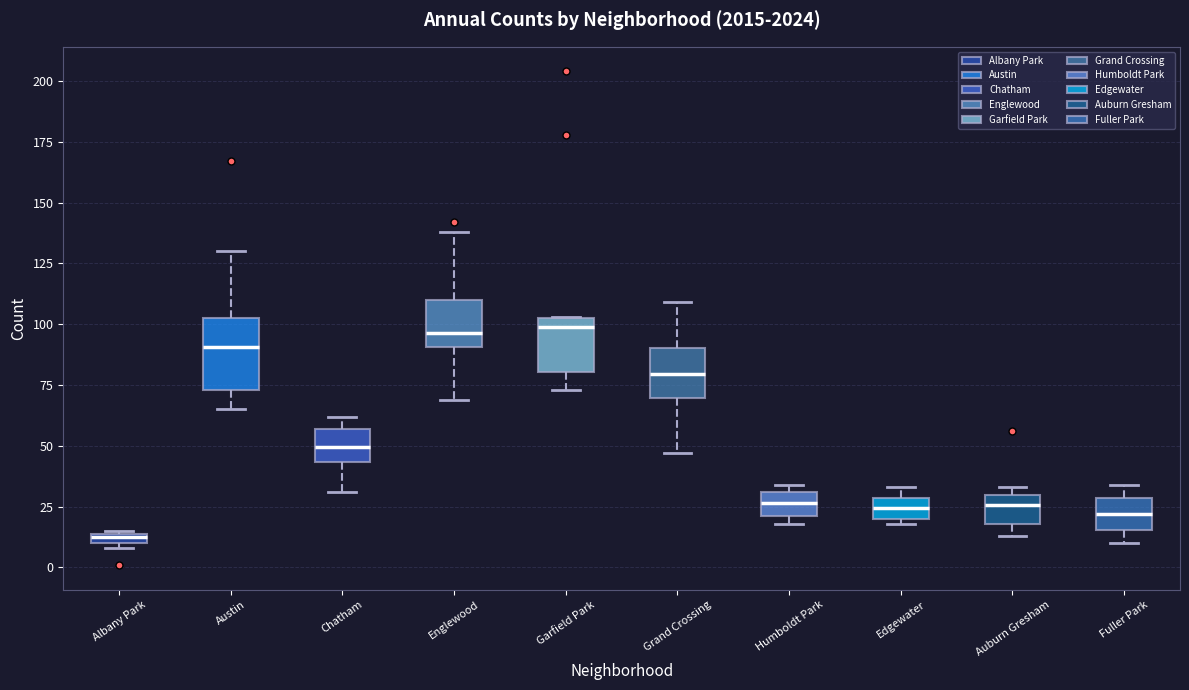

Which box's median line is the lowest?

Albany Park